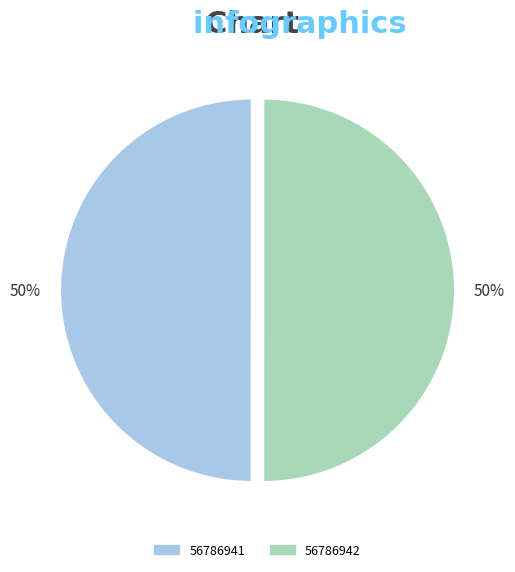

How many slices are in this pie chart?

2